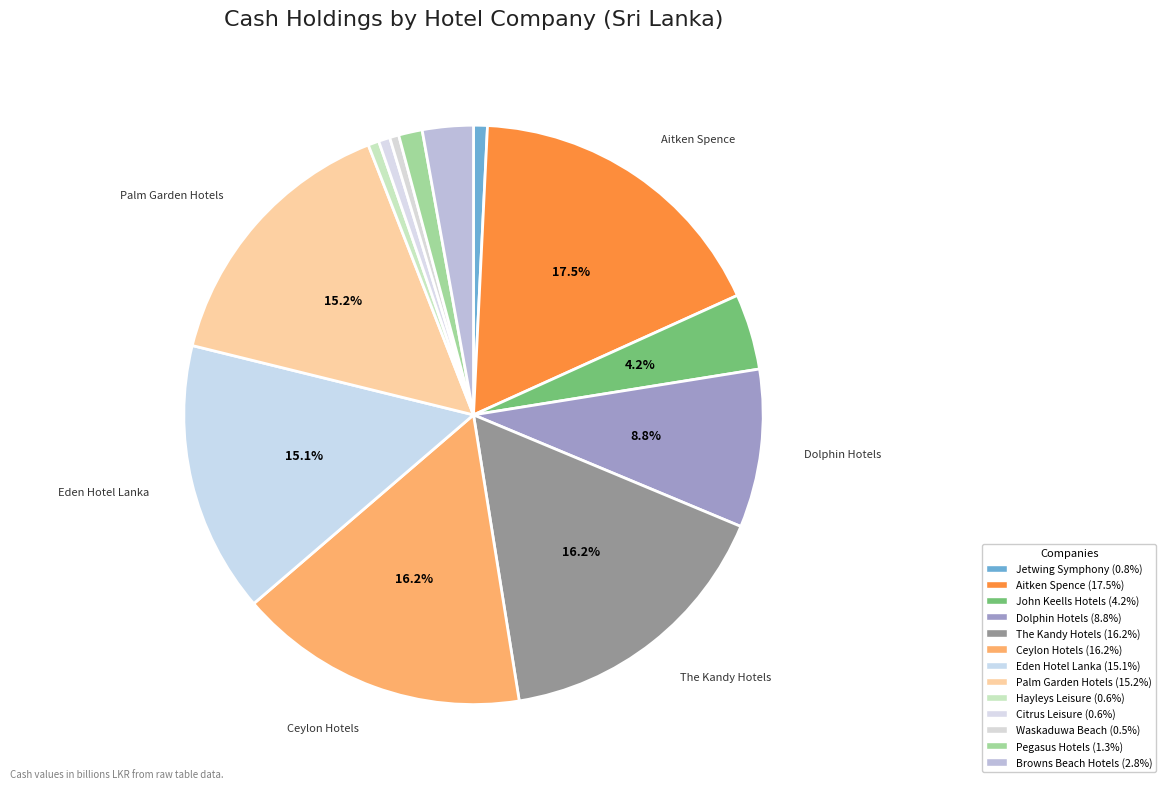

Is there a majority slice in this chart?

No